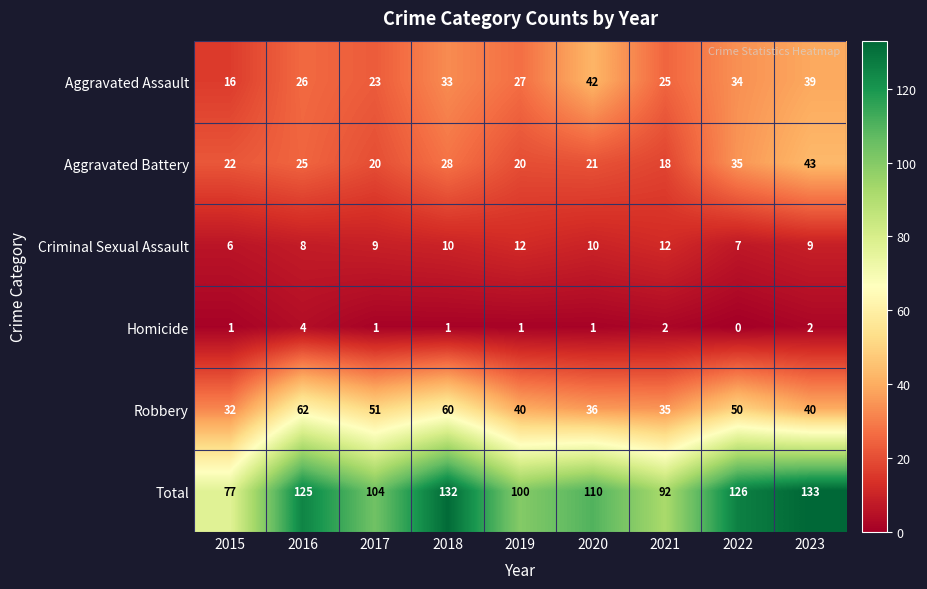

Is it true that Aggravated Assault equals 34 at 2022?

True